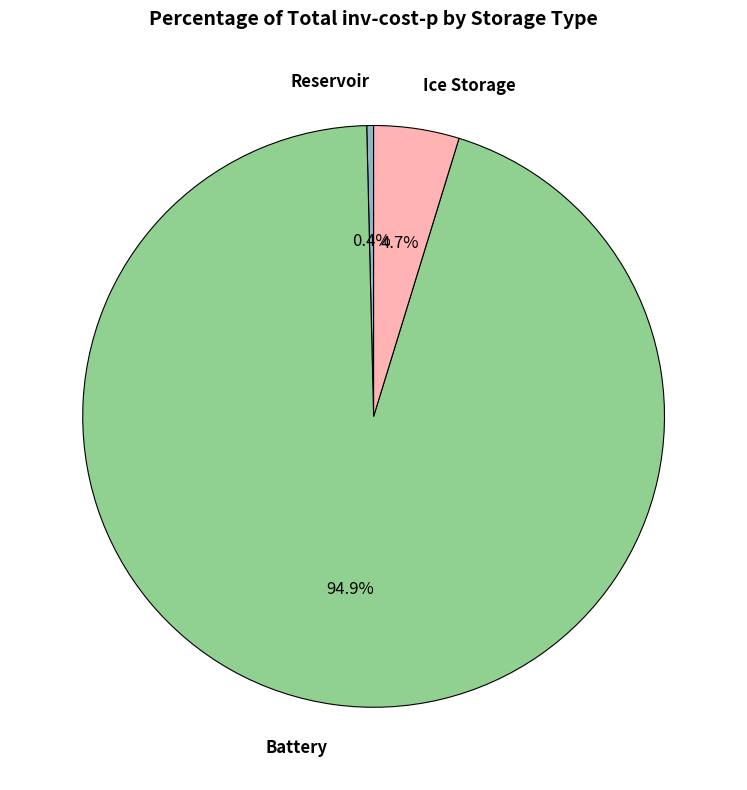

What is the smallest slice in the pie chart?

Reservoir